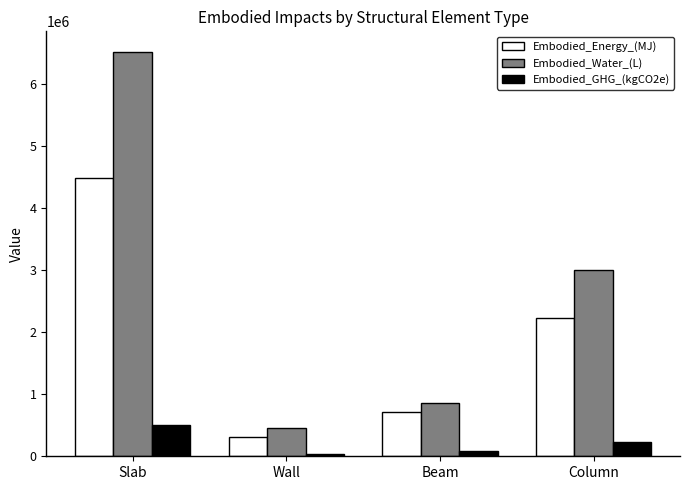

What is the difference between the second highest and second lowest values in the Embodied_Water_(L) series?

2148641.7